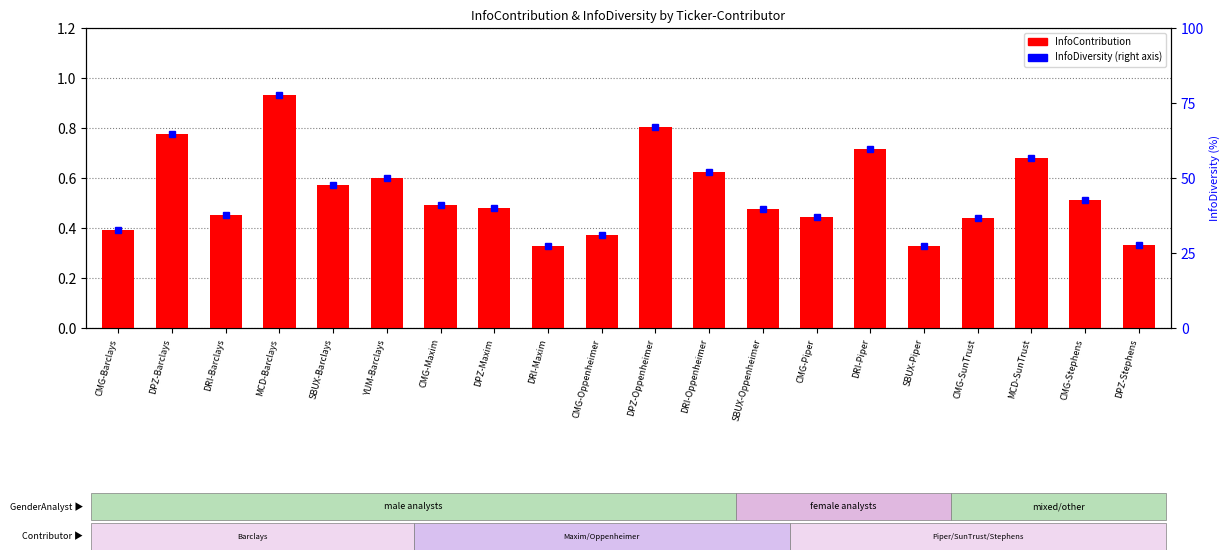

What is the difference between the values at CMG-Piper and YUM-Barclays?

0.2